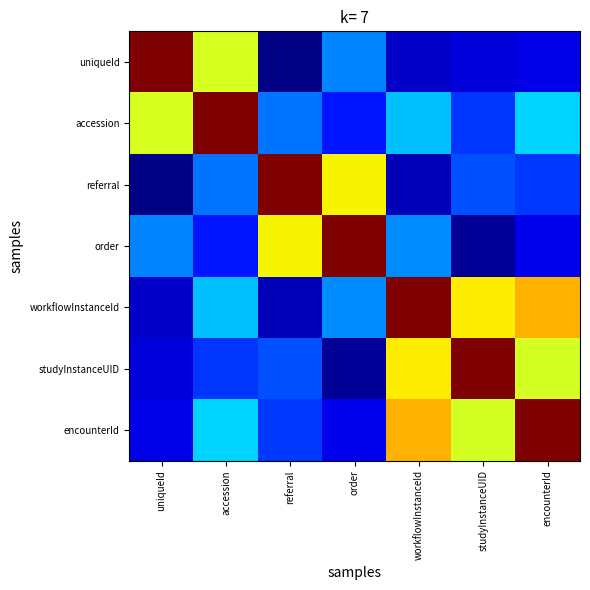

Rank the series by their maximum value, from highest to lowest.

uniqueId, accession, referral, order, workflowInstanceId, studyInstanceUID, encounterId